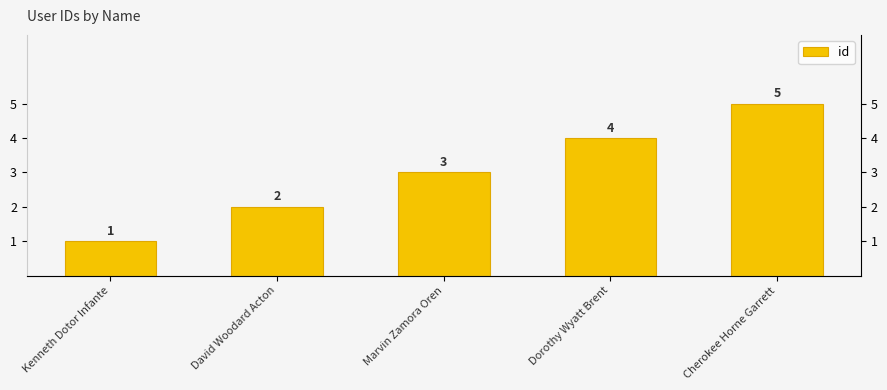

What is the maximum value shown in the chart?

5